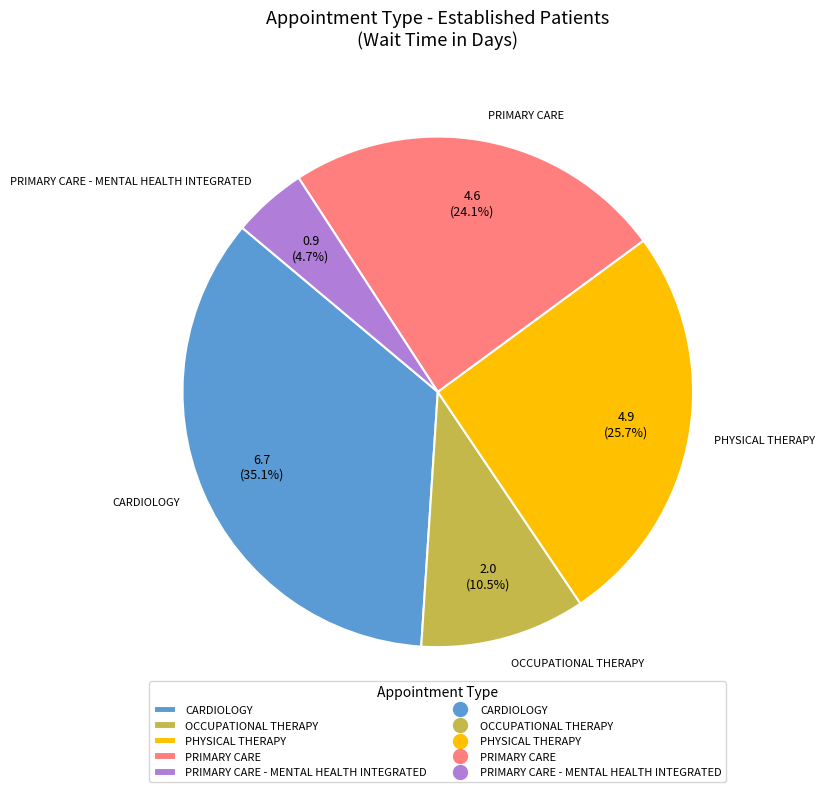

Count the number of slices in the pie.

5